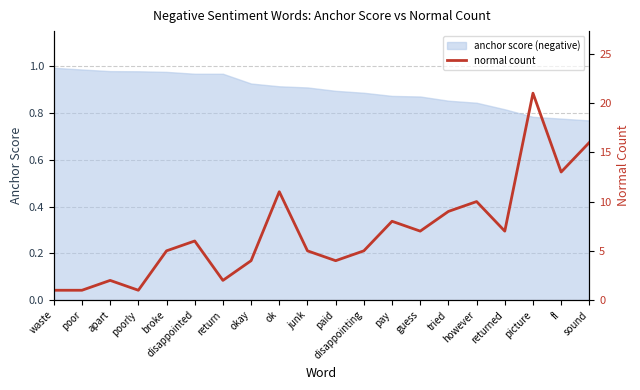

True or false: anchor score (negative) has a value of 0.5 at junk.

False